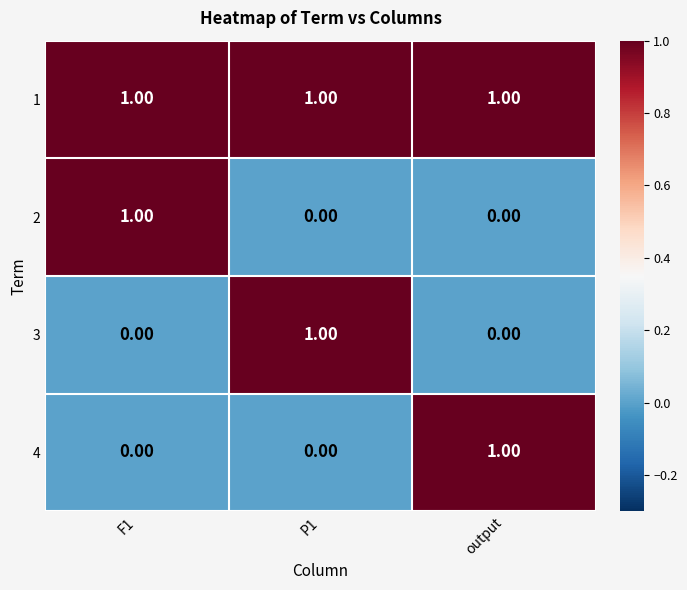

At which label does 4 reach its peak?

output